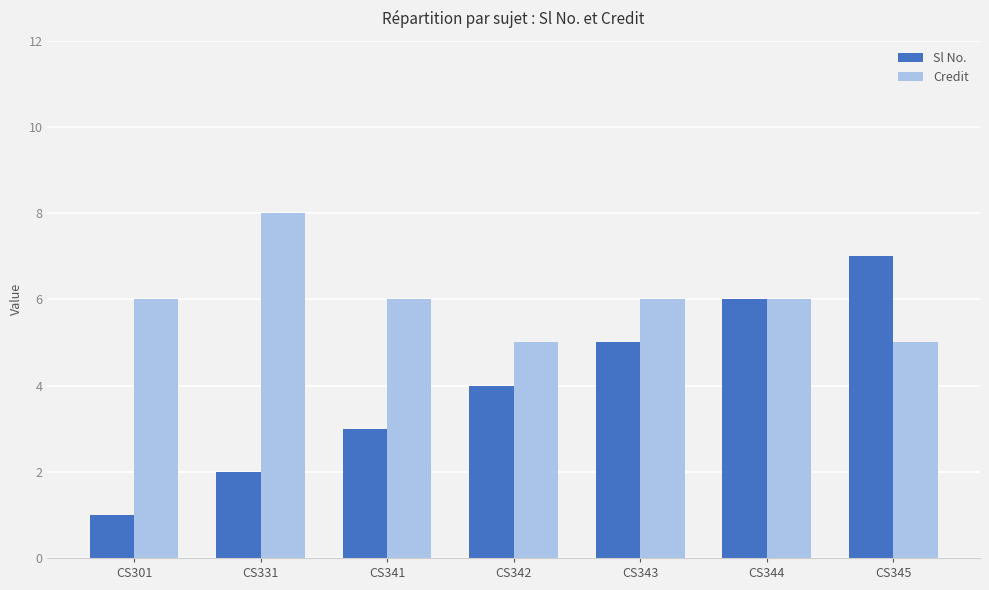

The Credit series shows 5 at CS342. True or false?

True